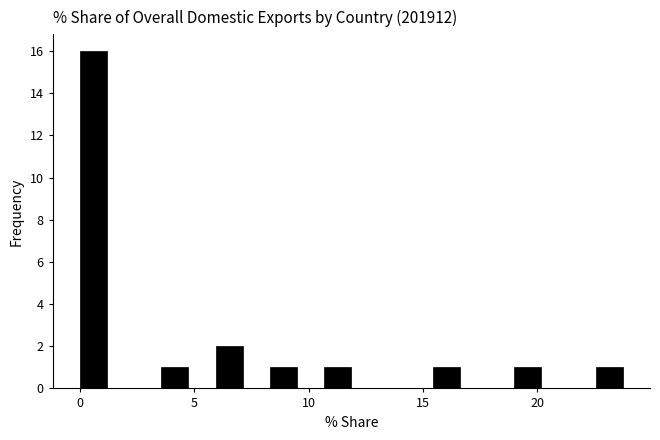

Read against the x-axis, roughly where is the centre of the tallest bar?

0.5